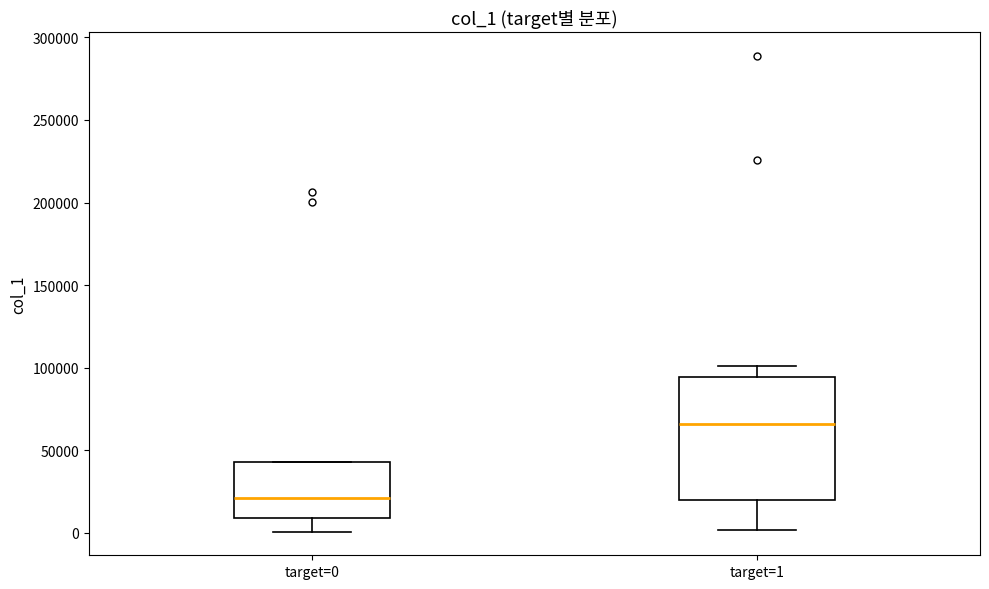

Which box has the lowest median line?

target=0